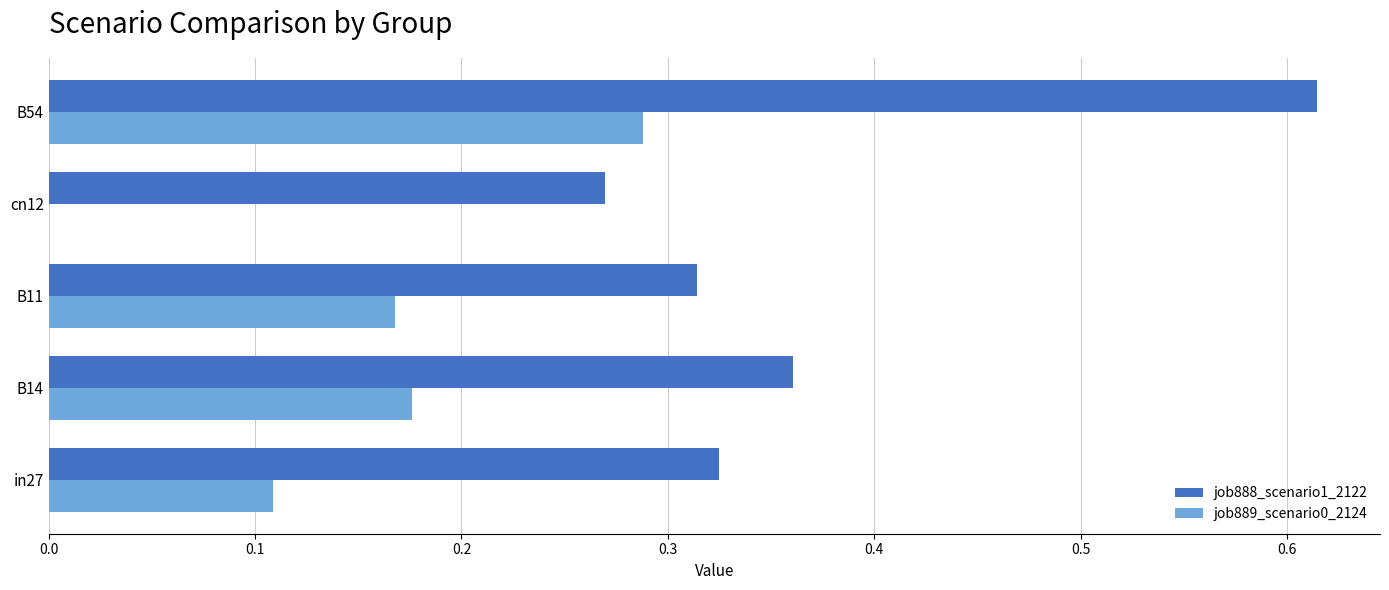

Which label corresponds to the largest value in the chart?

B54